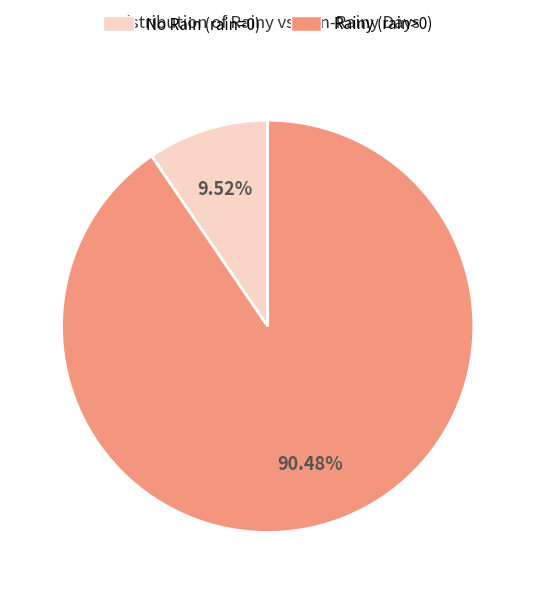

Does Rainy (rain>0) account for over 50% of the chart?

Yes